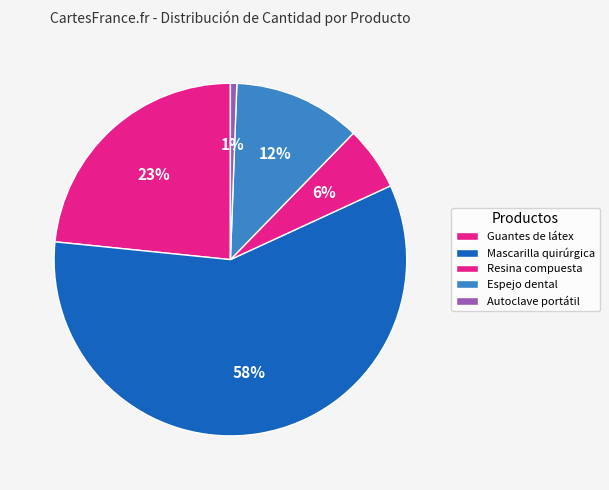

To the nearest percent, what percentage of the pie is Autoclave portátil?

1%